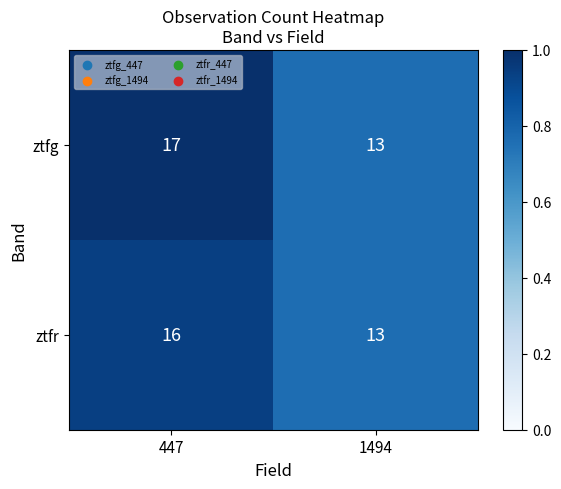

Which category has the highest value across all series?

447